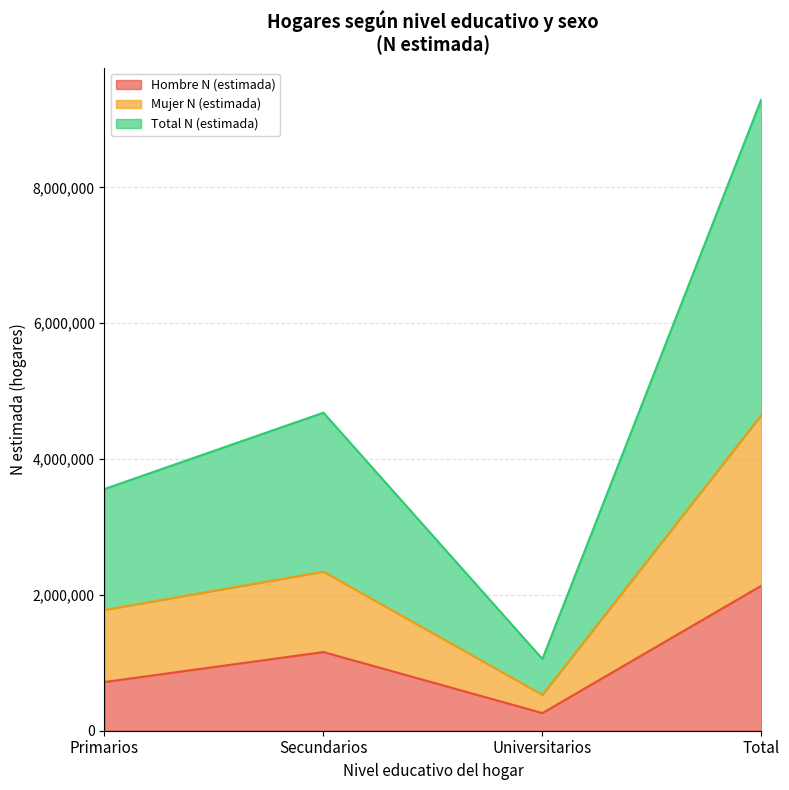

The Hombre N (estimada) series shows 1267428 at Primarios. True or false?

False